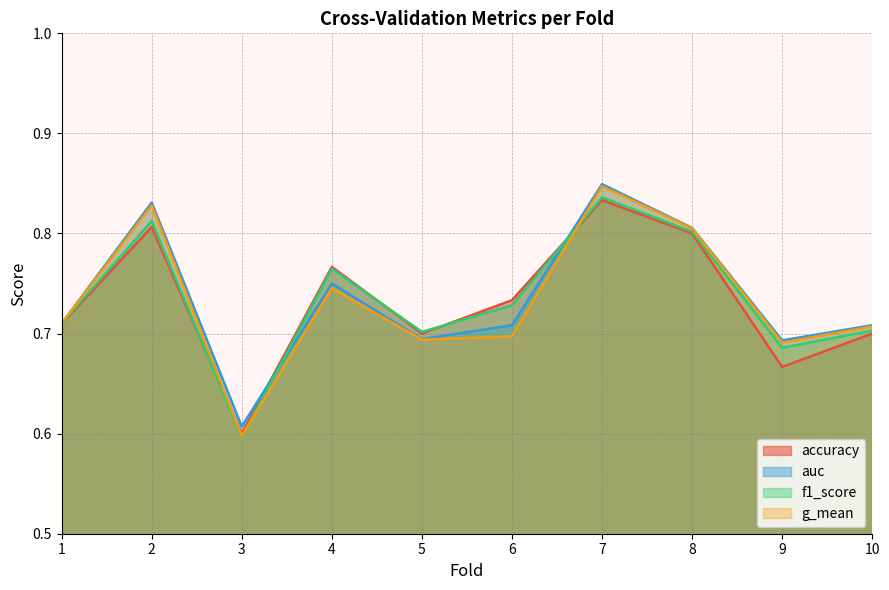

Is it true that g_mean equals 0.8 at 2?

True